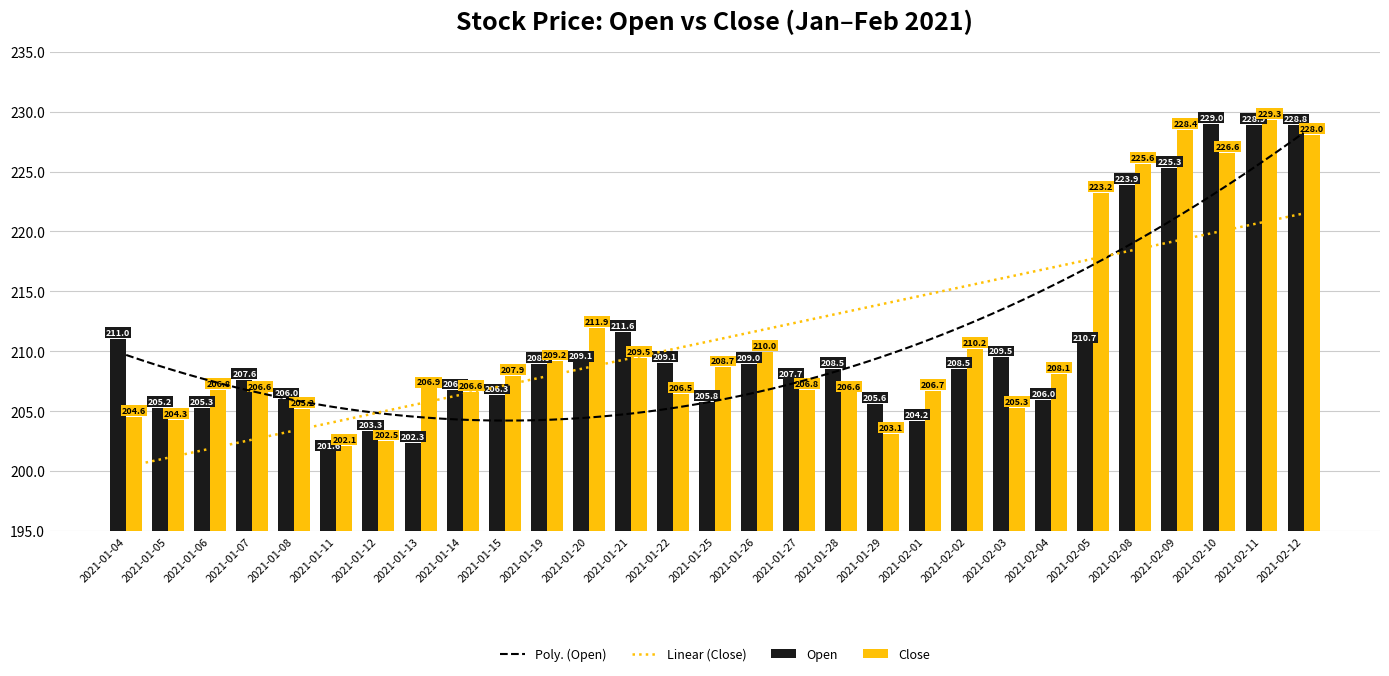

At which label does Open reach its minimum?

2021-01-11